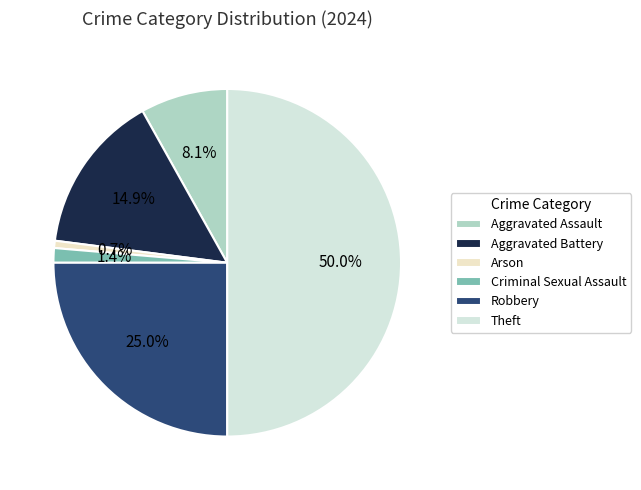

How many segments does this pie chart have?

6